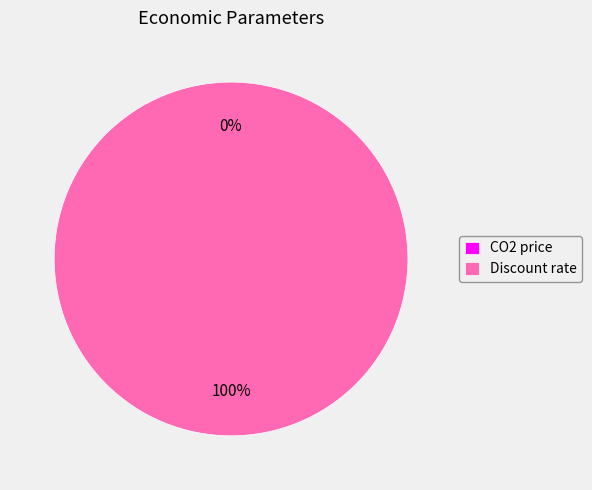

How many segments does this pie chart have?

2